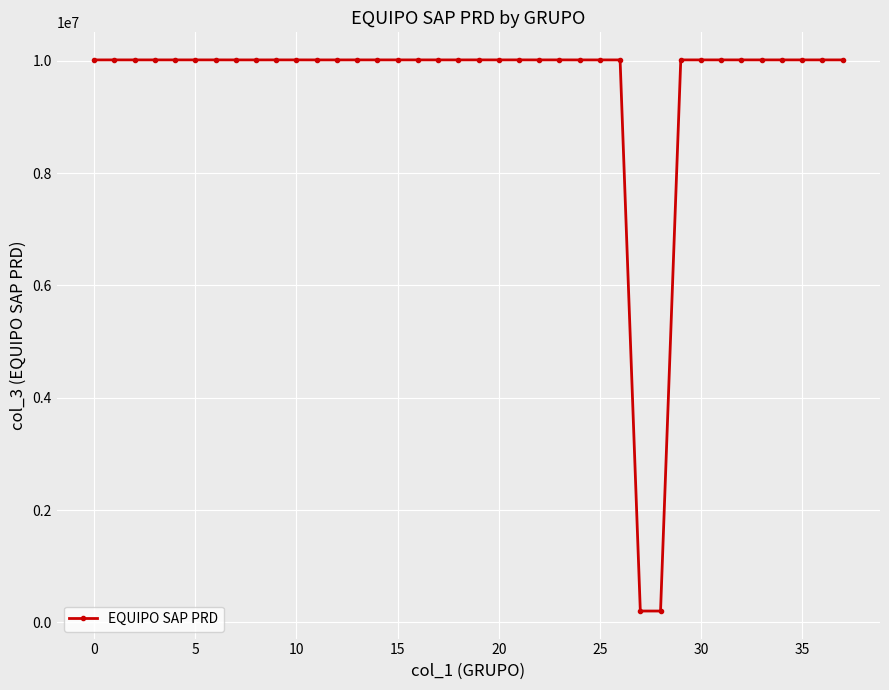

What is the value of the 4th point from the left?

10016901